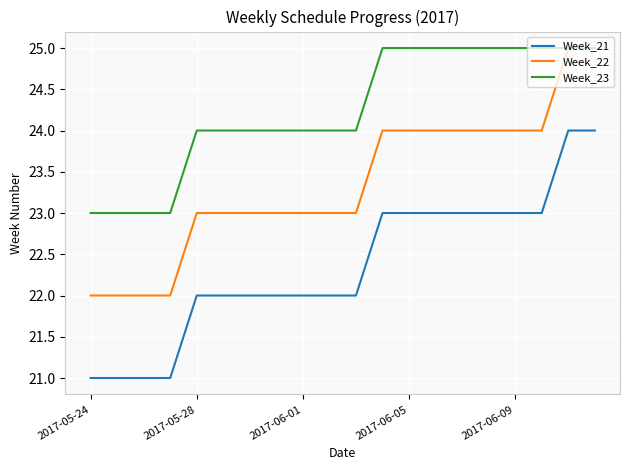

What is the maximum value for Week_23?

25